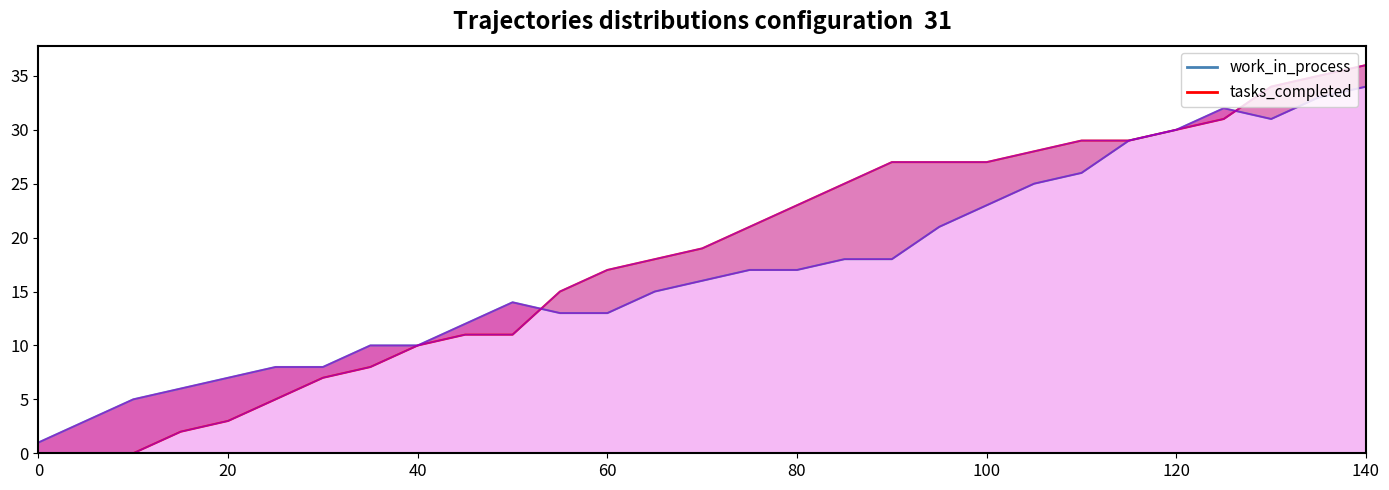

What is the average value of the tasks_completed line series?

18